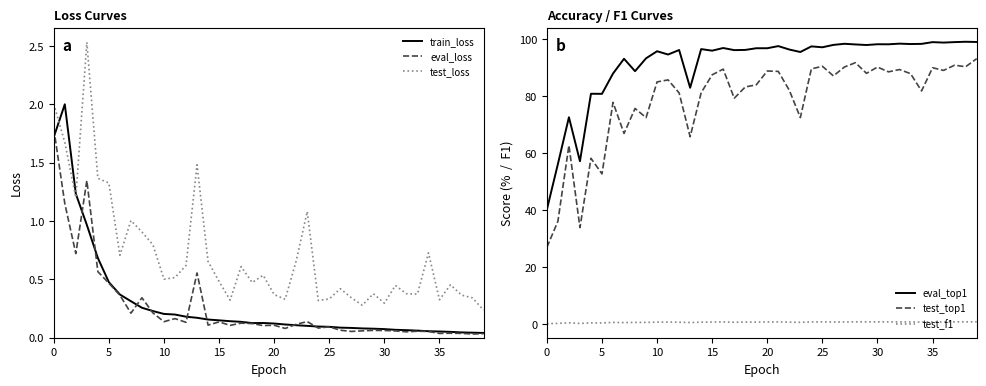

True or false: train_loss has a value of 0.2 at 10.

True